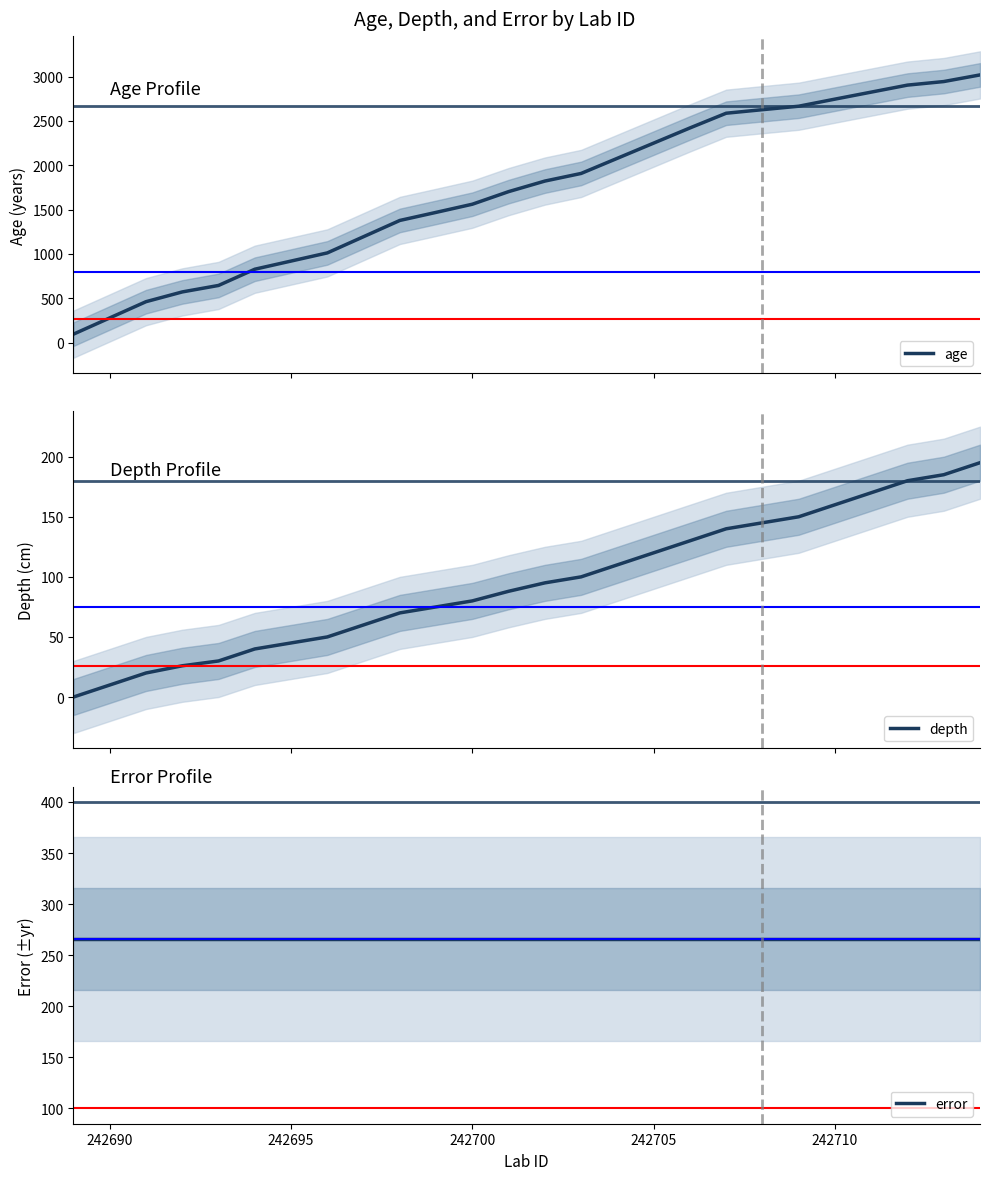

Is it true that error equals 71 at 17?

False